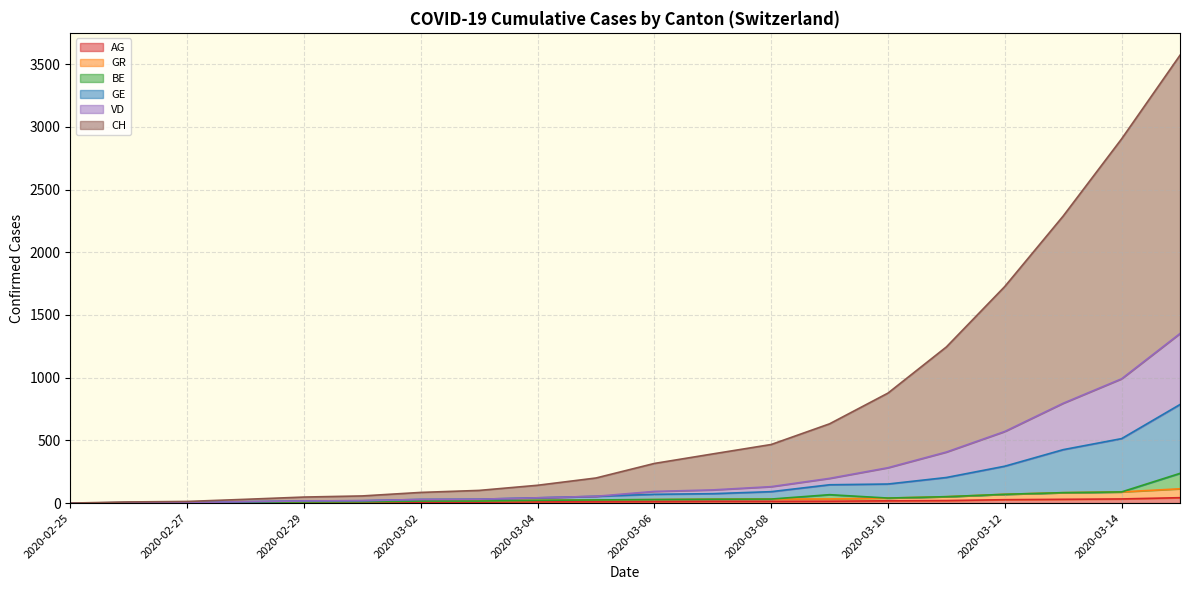

Does the chart have visible grid lines?

Yes